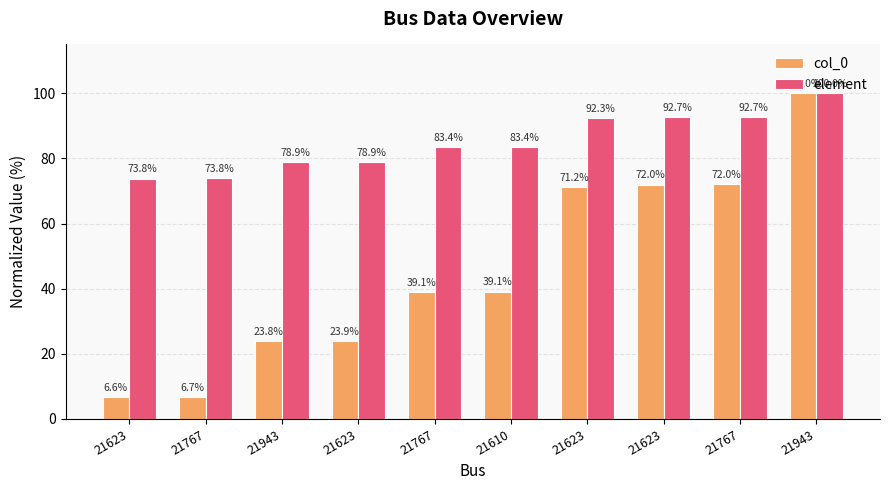

At 21767, list the series in order from smallest to largest.

col_0, element